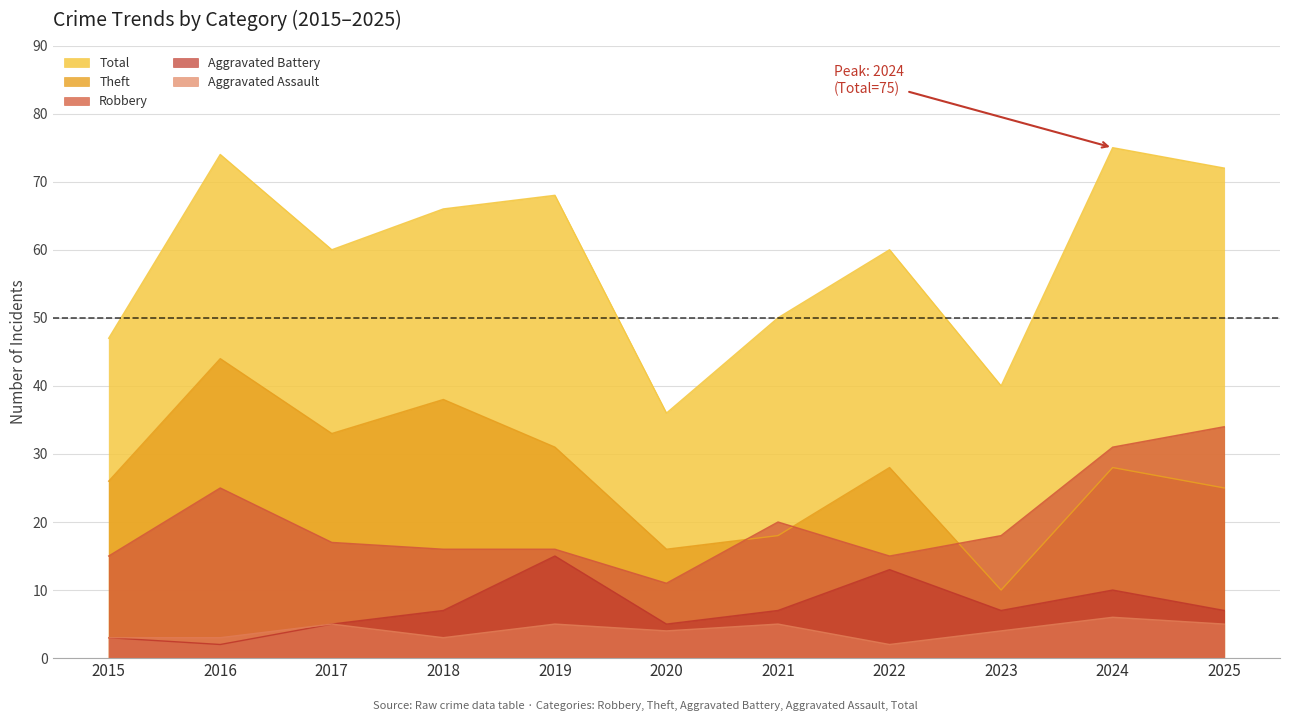

True or false: Aggravated Assault has a value of 2 at 2022.

True